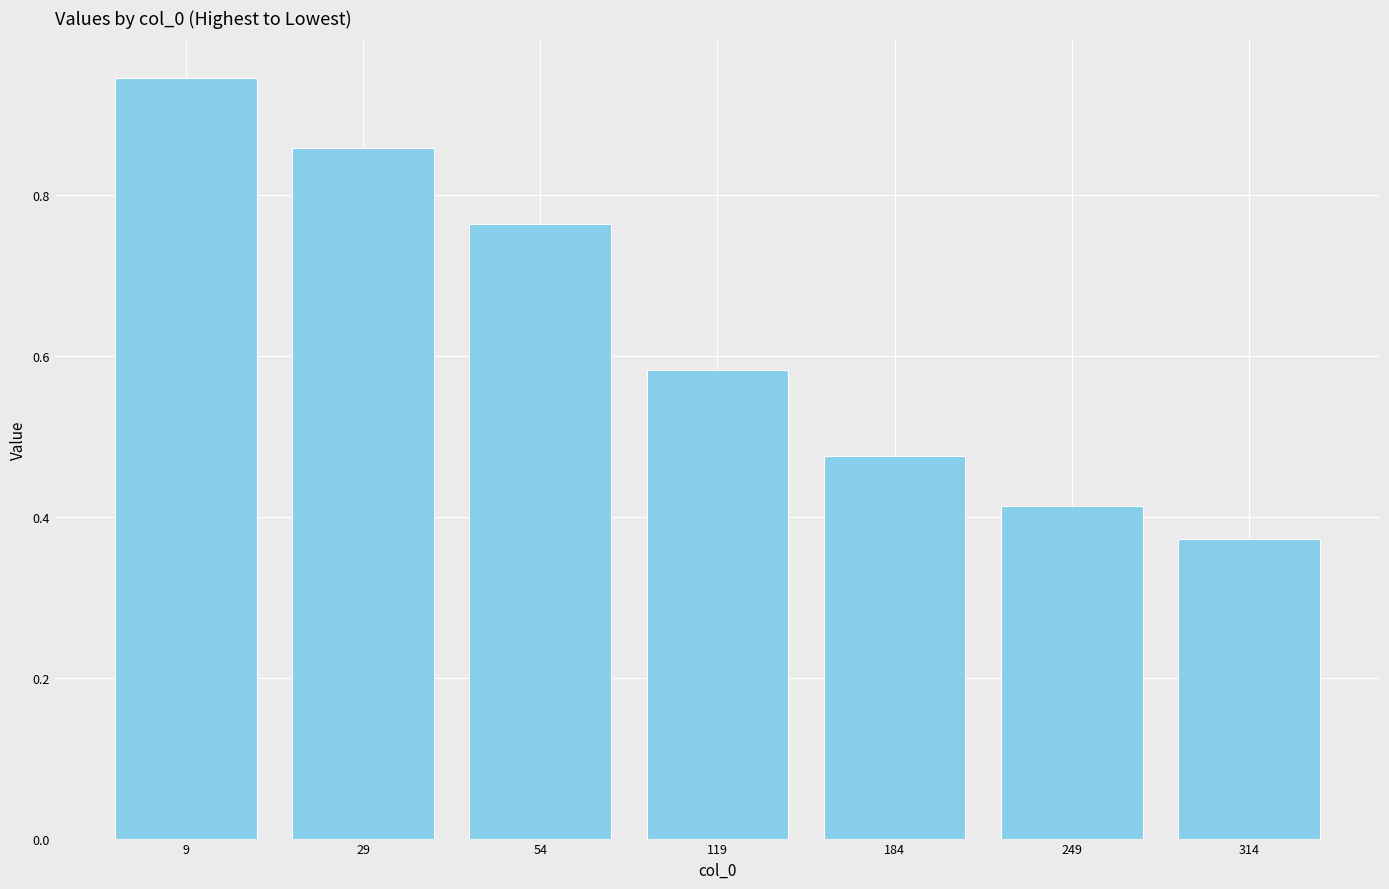

How many categories are shown in the chart?

7